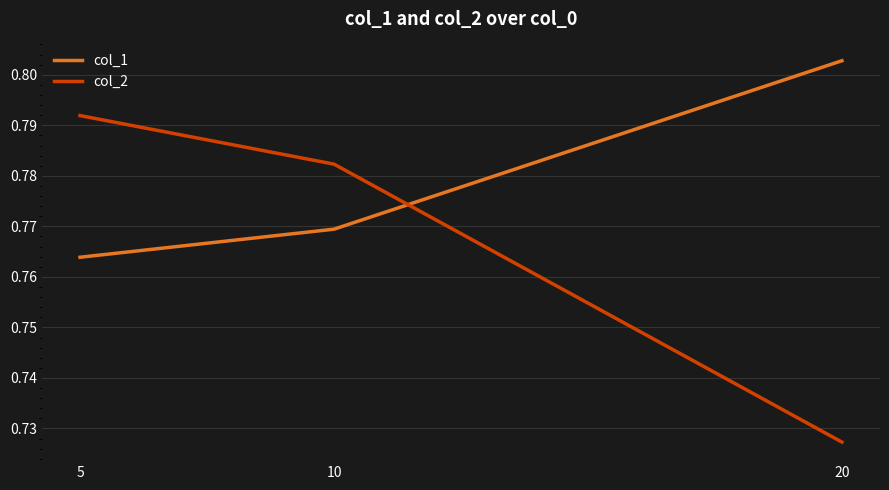

The col_2 series shows 1.4 at 5. True or false?

False